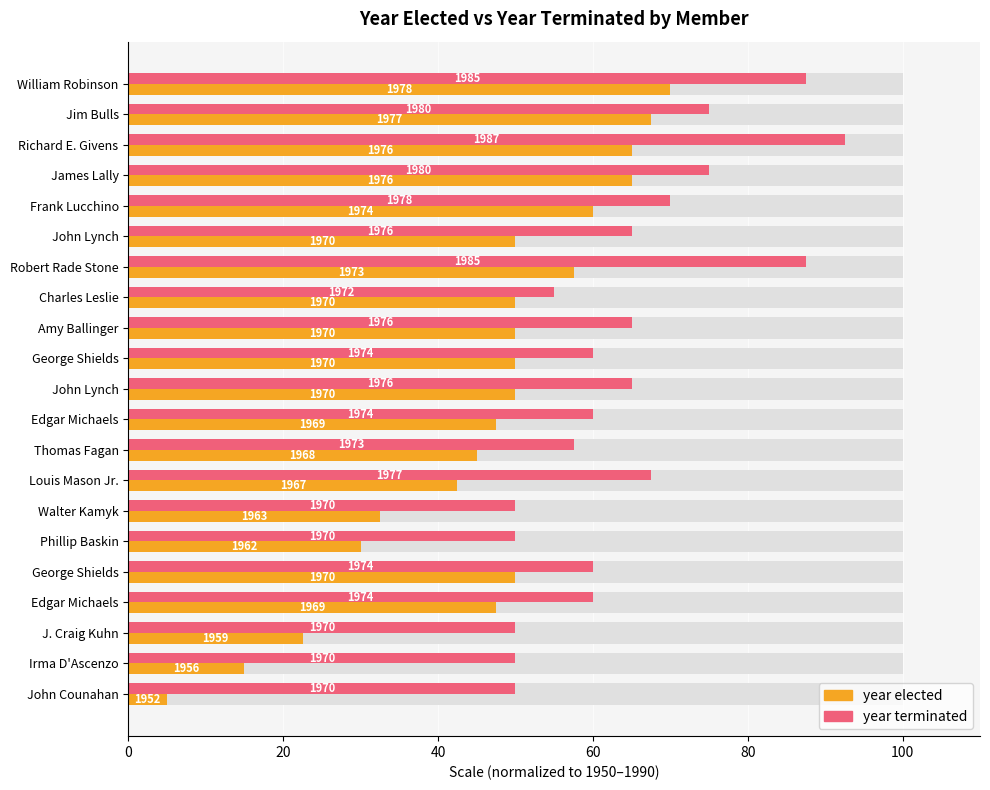

The year terminated series shows 36.0 at Richard E. Givens. True or false?

False